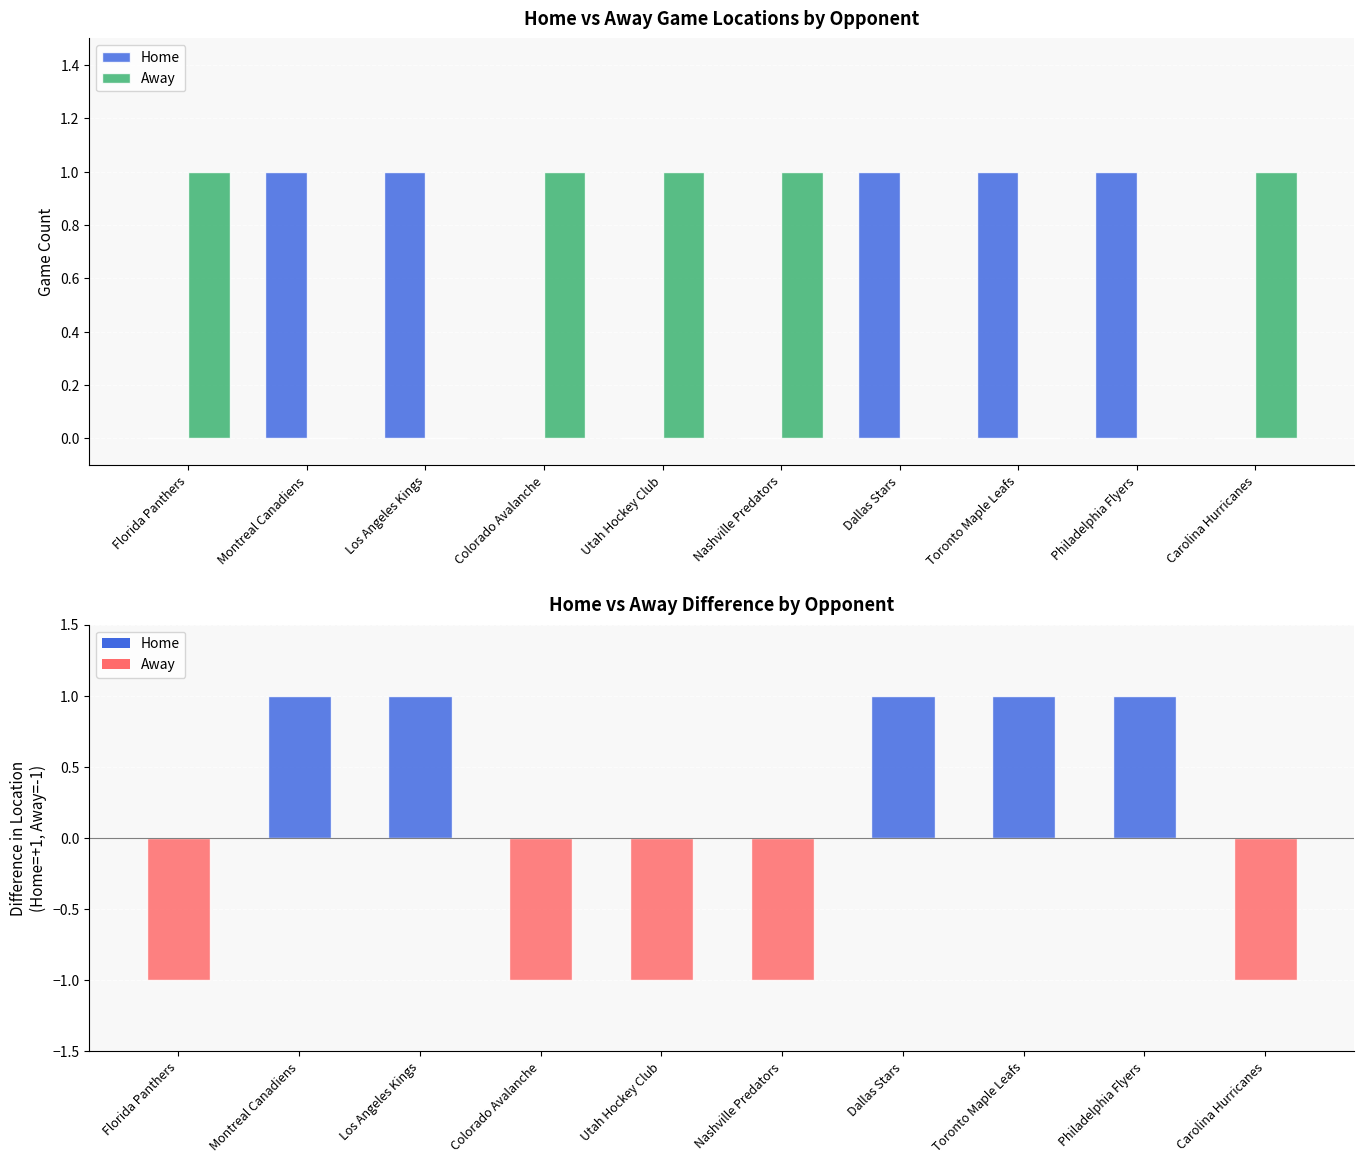

At how many categories does at least one series exceed 0?

10